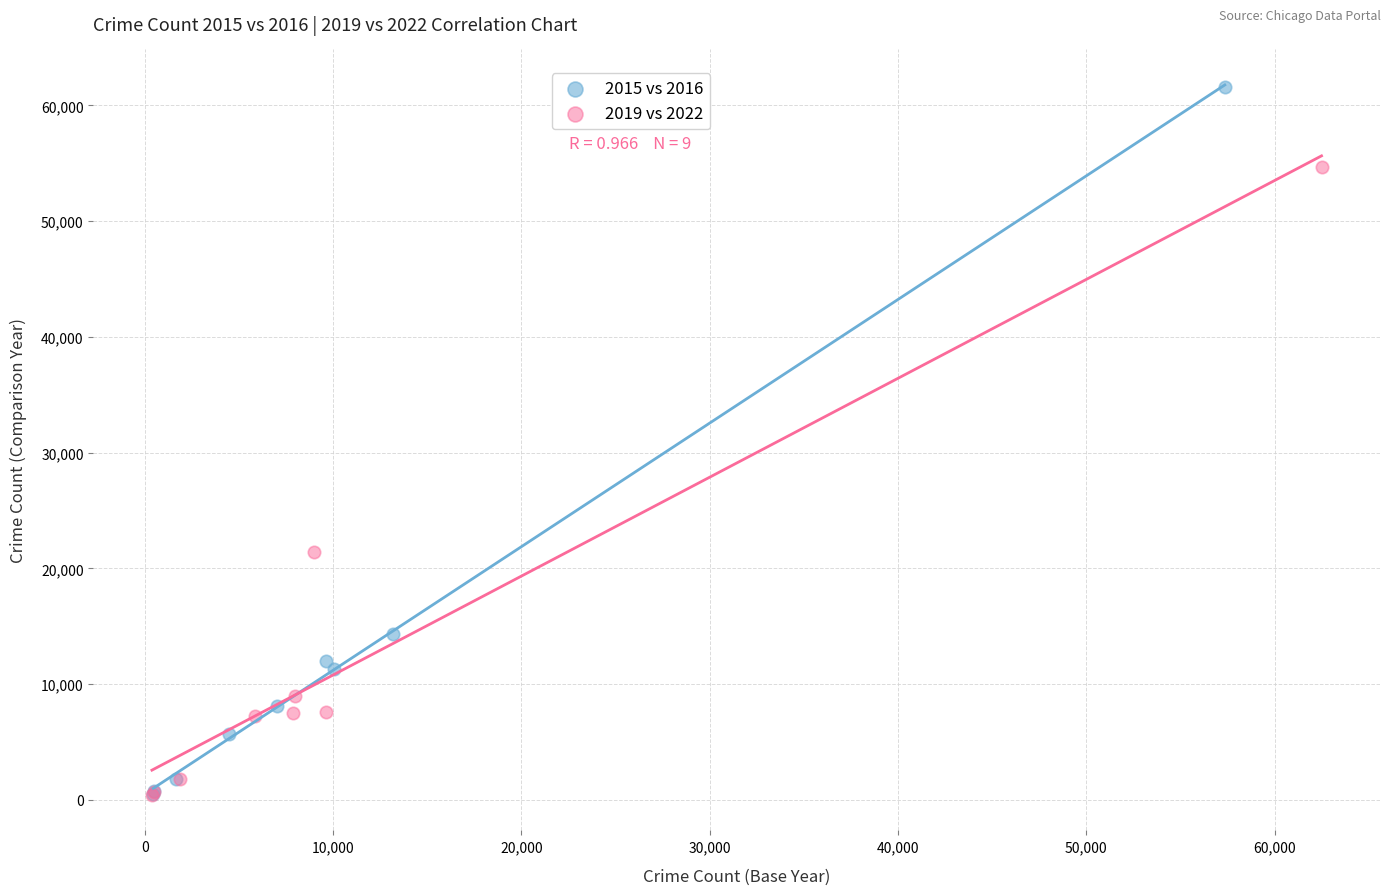

Which series reaches the maximum Y coordinate?

2015 vs 2016